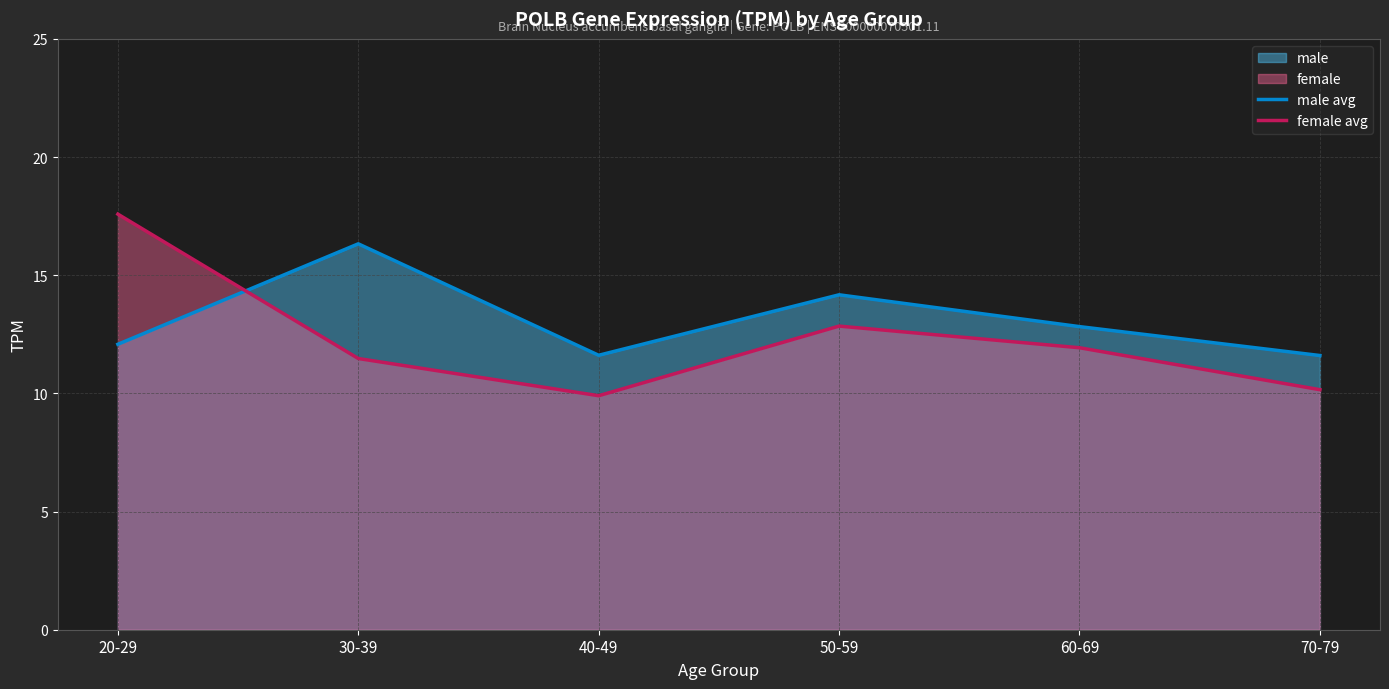

At how many categories does at least one series exceed 16?

2